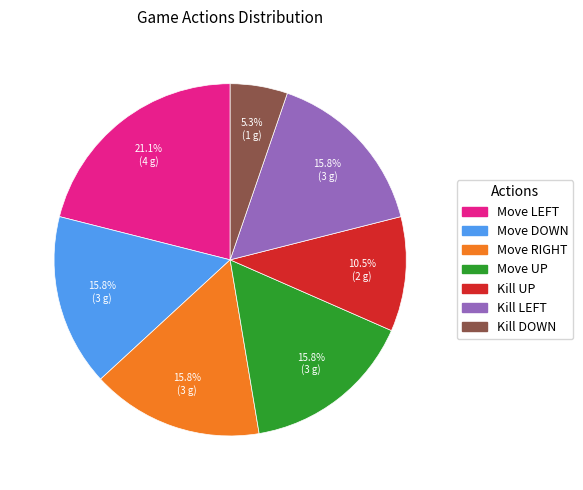

Does any single category account for the majority?

No